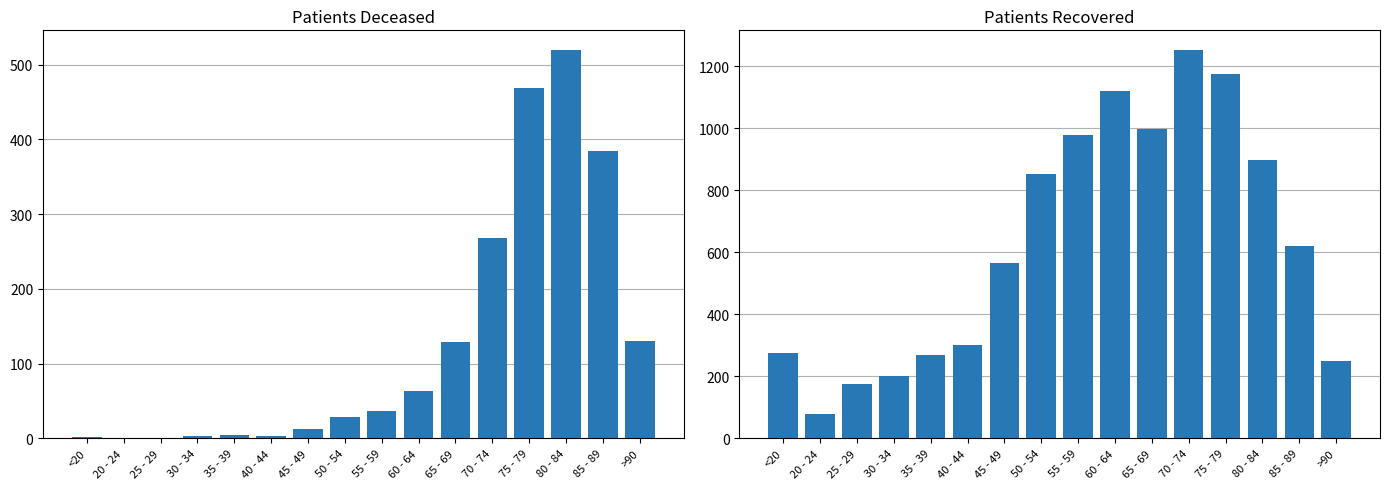

Which has a higher value, 20 - 24 or 55 - 59?

55 - 59